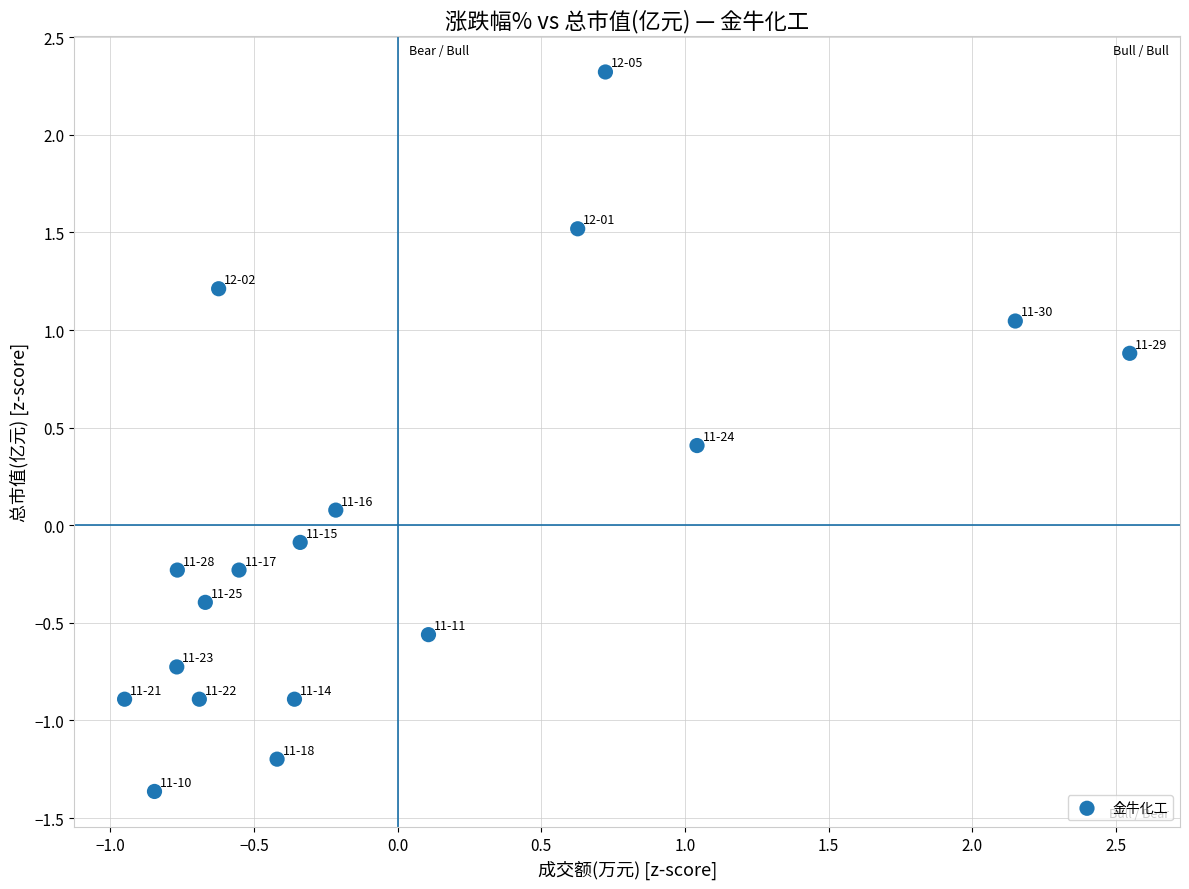

What is the range of X values (max minus min)?

3.5